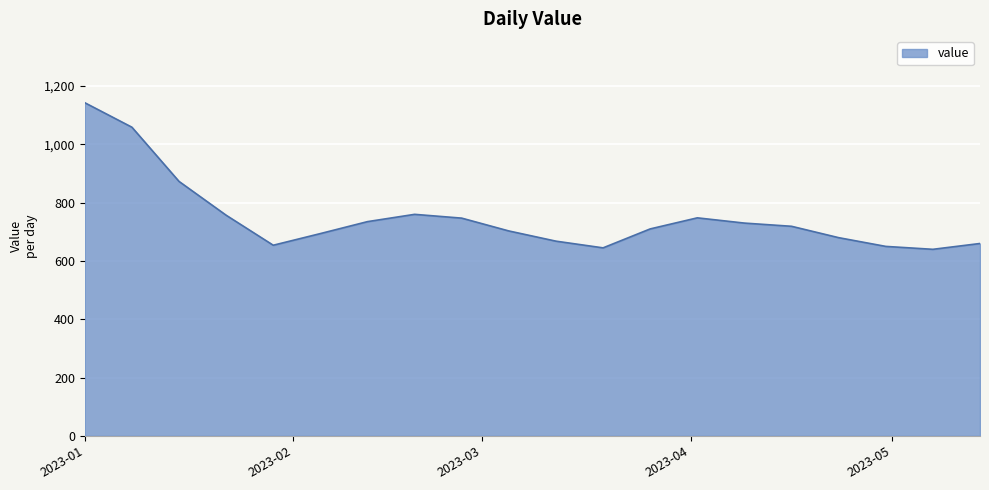

What is the minimum value shown in the chart?

640